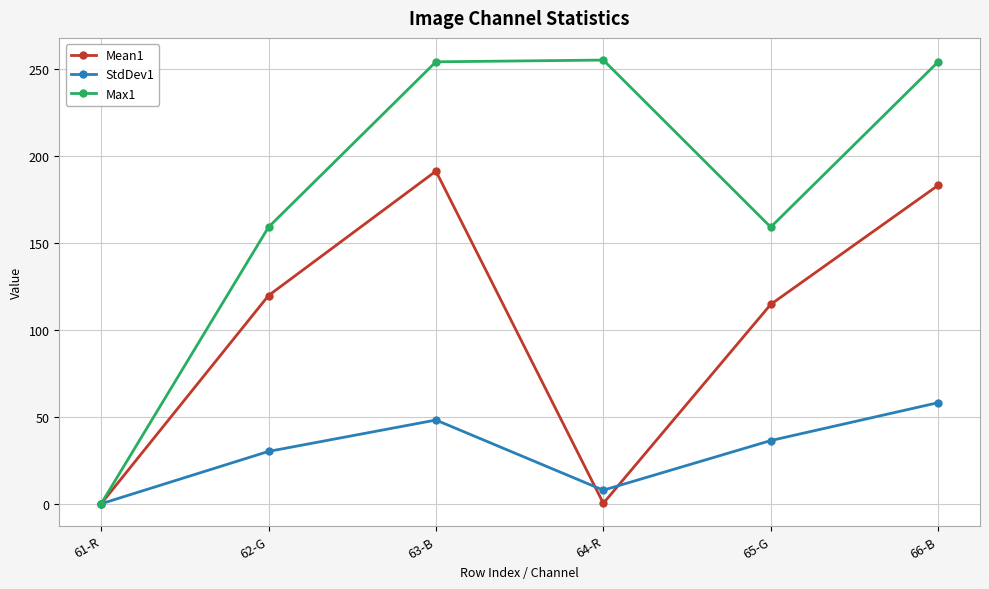

Read the Max1 value at 64-R.

255.0